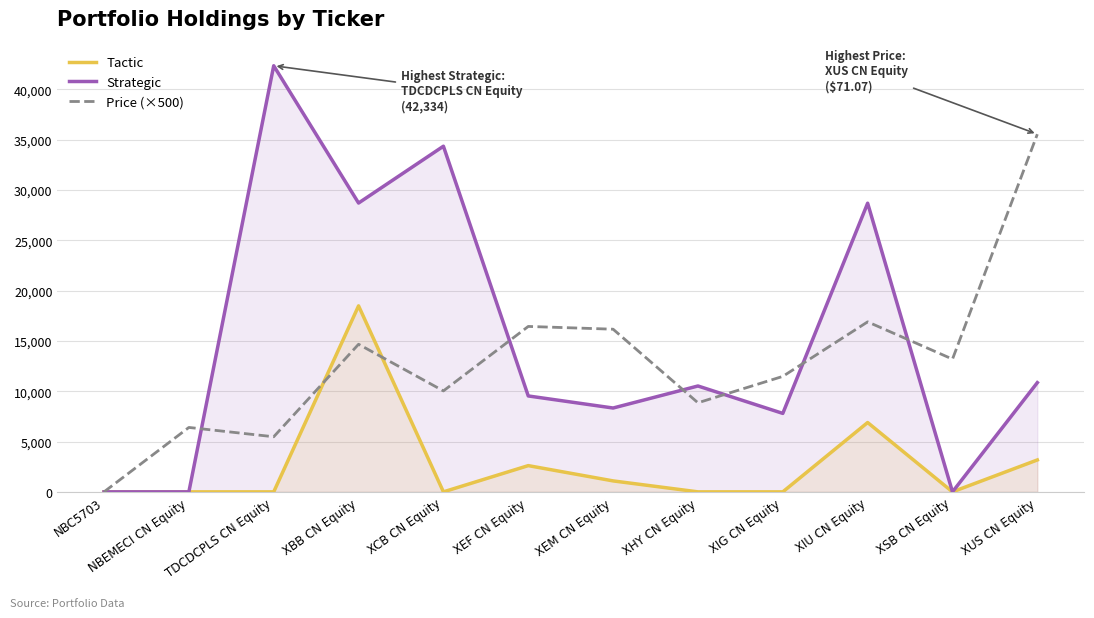

Reading right to left, list all the values displayed in this chart.

Tactic: 3170.0	0.0	6889.0	0.0	0.0	1089.0	2607.0	0.0	18478.0	0.0	0.0	0.0
Strategic: 10852.0	0.0	28678.0	7796.0	10519.0	8330.0	9529.0	34340.0	28695.0	42334.0	0.0	0.0
Price (×500): 35535.0	13187.5	16890.4	11472.5	8850.0	16160.0	16435.0	10030.0	14665.0	5475.0	6400.0	0.0